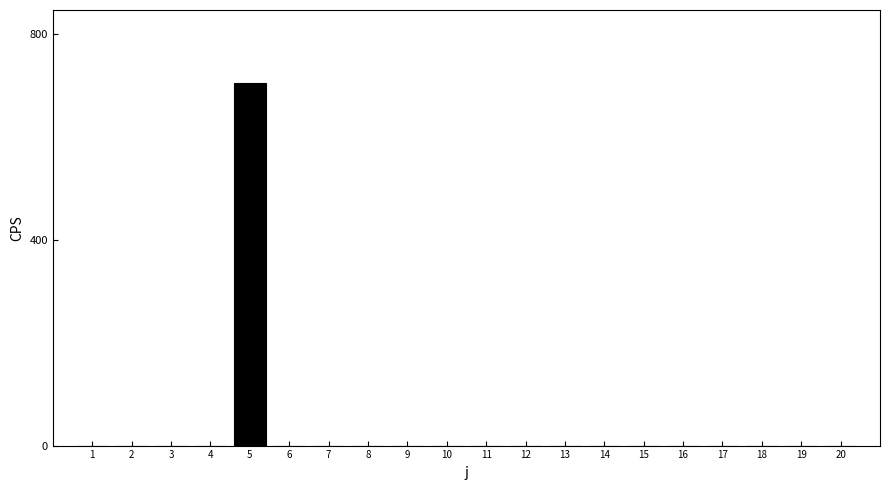

What is the greatest value displayed?

704.9